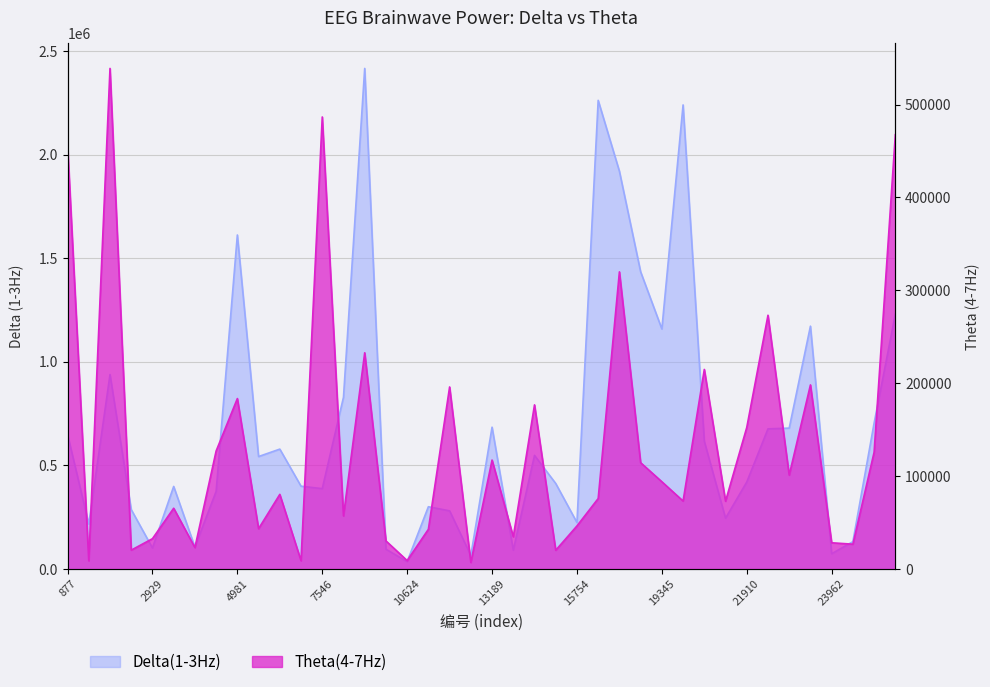

Does the chart have visible grid lines?

Yes